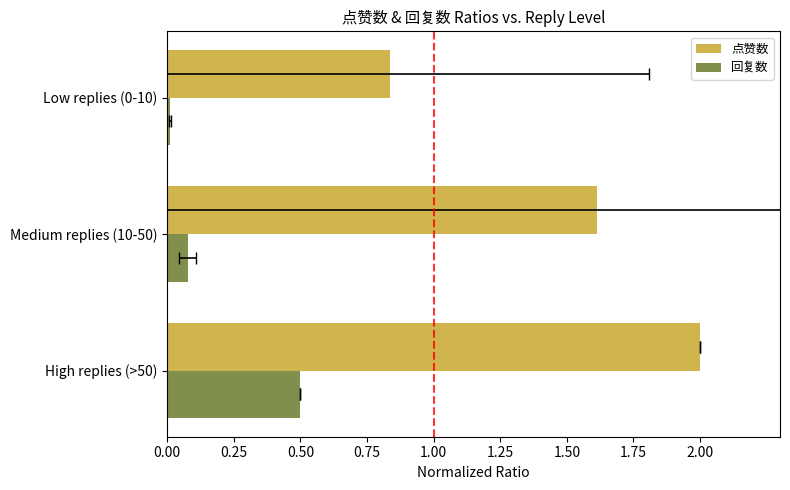

Count the number of categories in the chart.

3